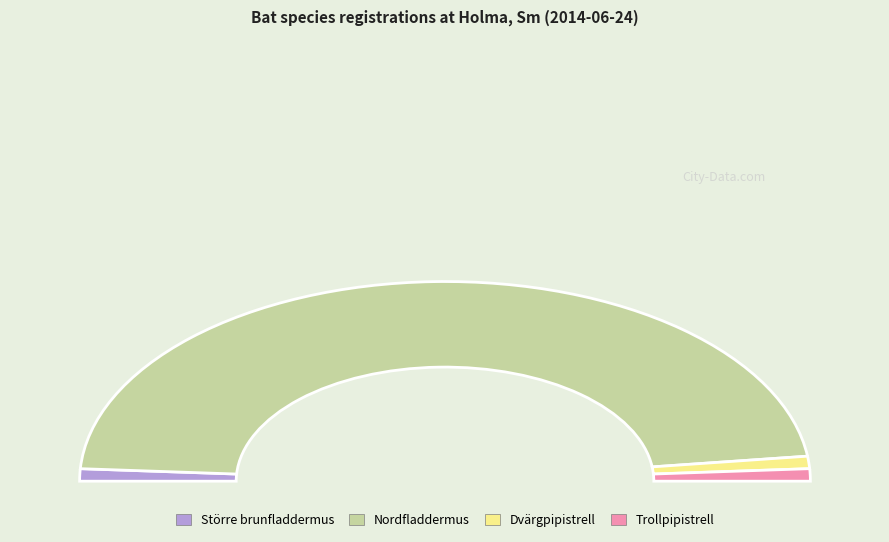

What is the majority slice?

Nordfladdermus